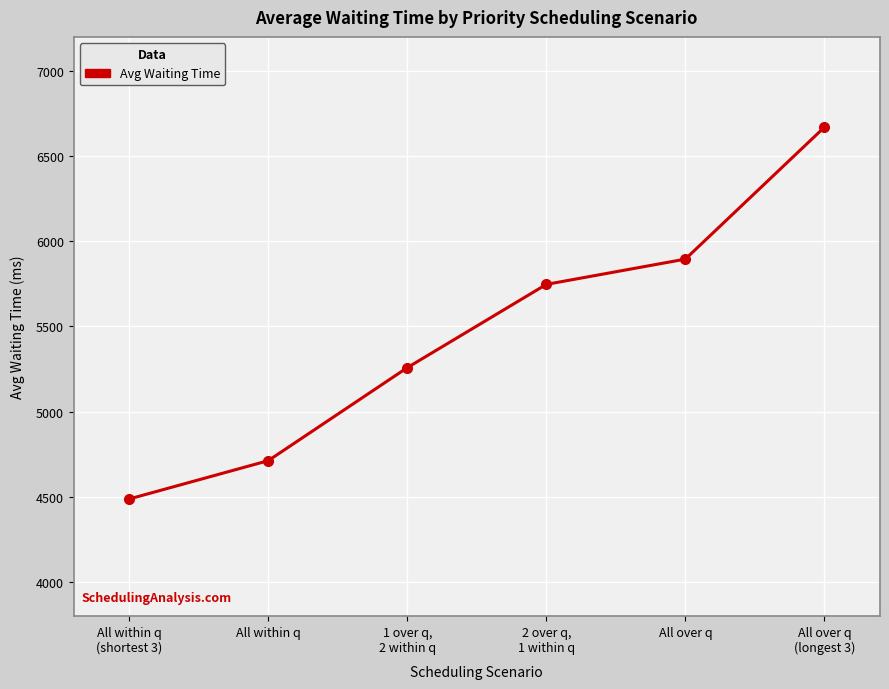

At which category does the chart reach its peak across all series?

All over q
(longest 3)